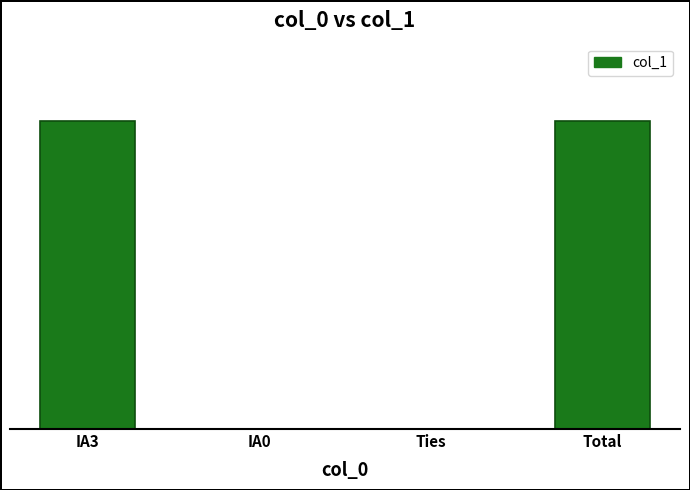

List the labels in order of value, smallest first.

IA0, Ties, IA3, Total